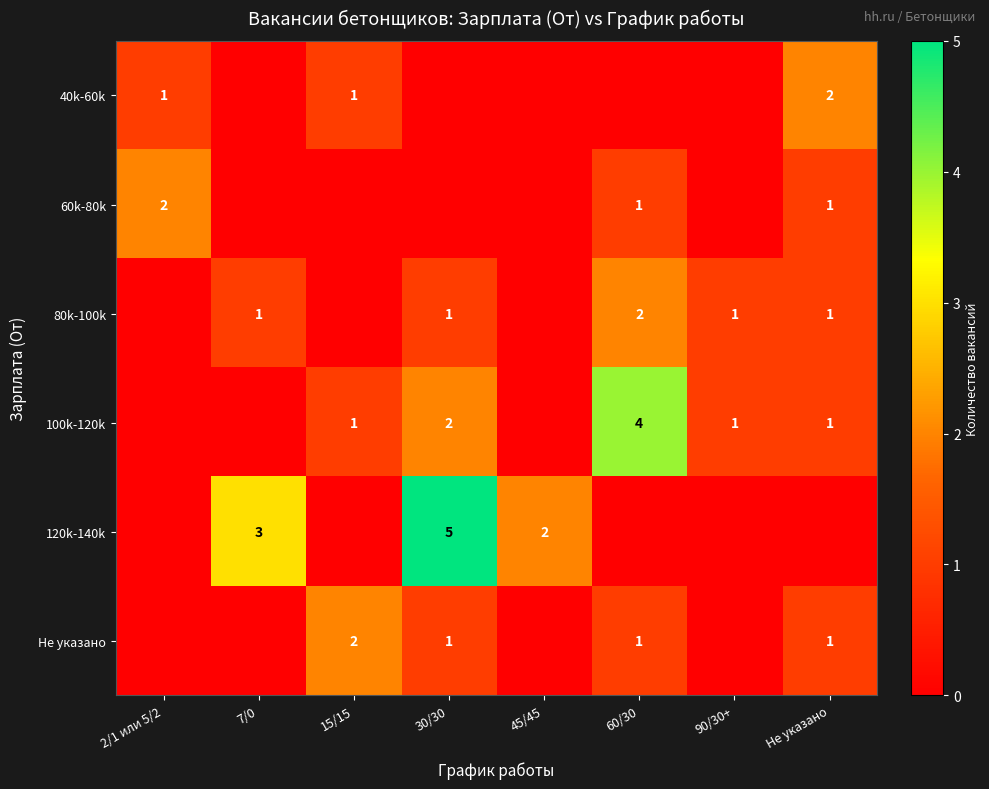

True or false: 80k-100k has a value of 1 at 30/30.

True